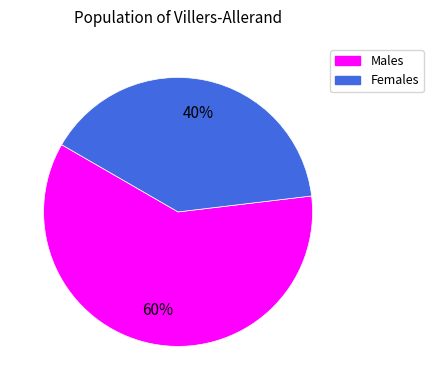

To the nearest percent, what is the average slice percentage?

50%